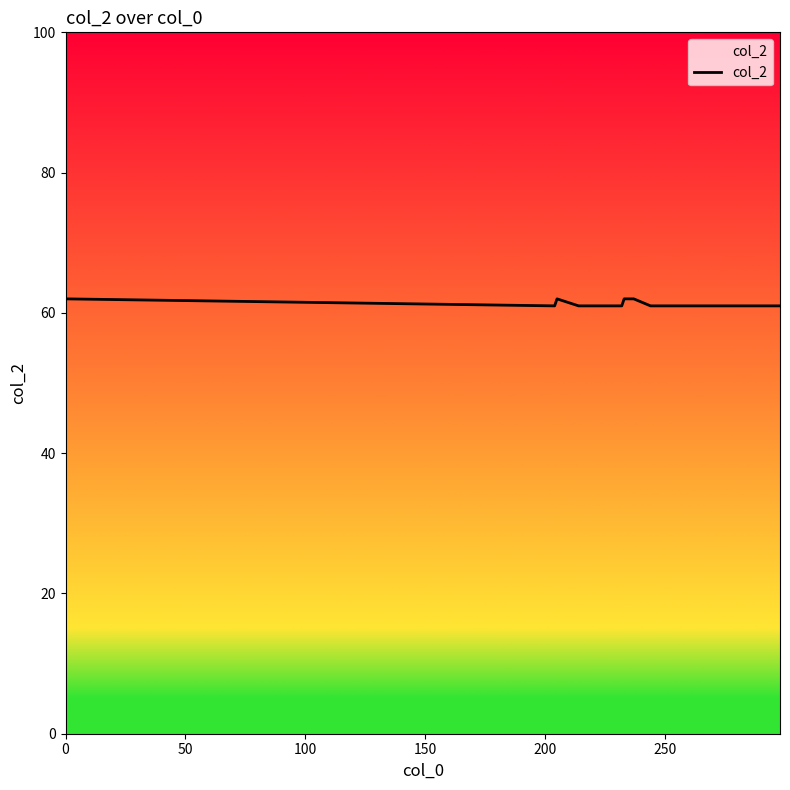

How many lines are shown in the chart?

1